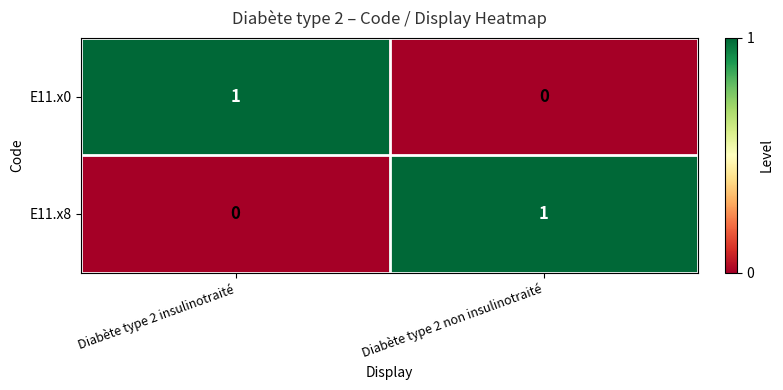

How many categories are shown in the chart?

2